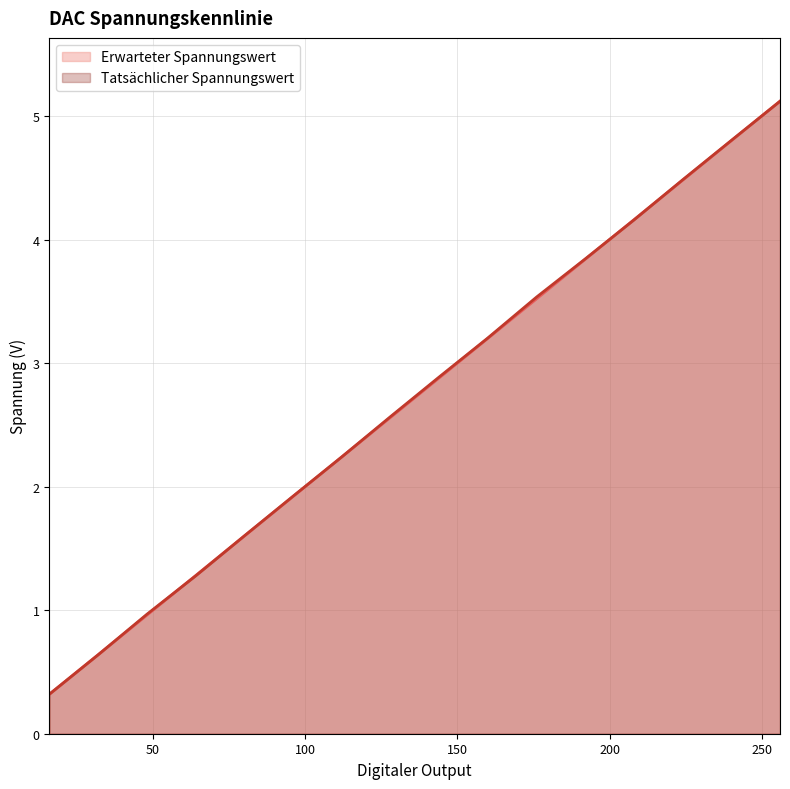

At which label is Erwarteter Spannungswert closest to 2?

96